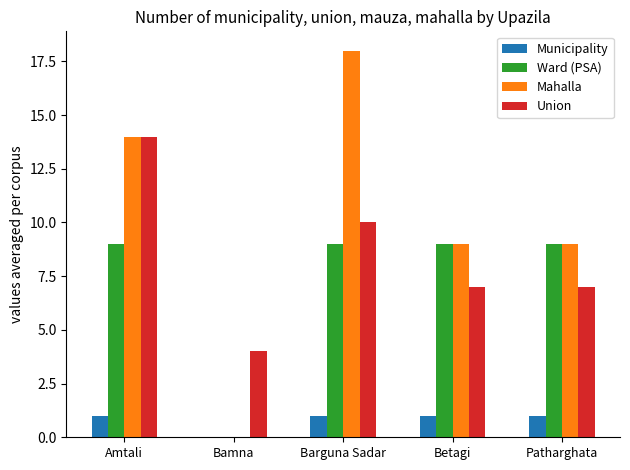

Reading left to right, list all the values displayed in this chart.

Municipality: Amtali=1	Bamna=0	Barguna Sadar=1	Betagi=1	Patharghata=1
Ward (PSA): Amtali=9	Bamna=0	Barguna Sadar=9	Betagi=9	Patharghata=9
Mahalla: Amtali=14	Bamna=0	Barguna Sadar=18	Betagi=9	Patharghata=9
Union: Amtali=14	Bamna=4	Barguna Sadar=10	Betagi=7	Patharghata=7